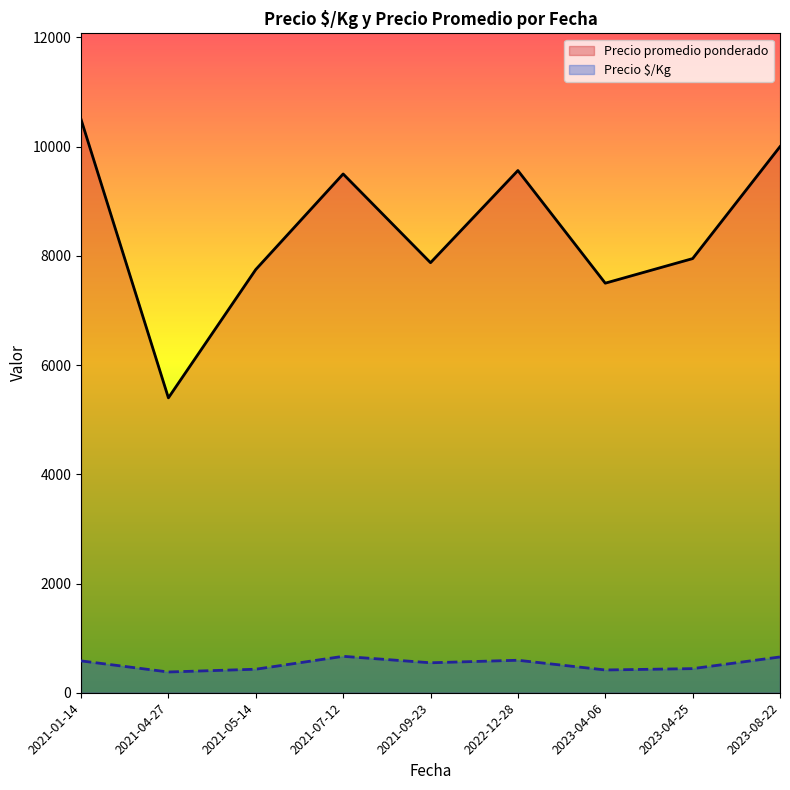

At which category does the chart reach its peak across all series?

2021-01-14